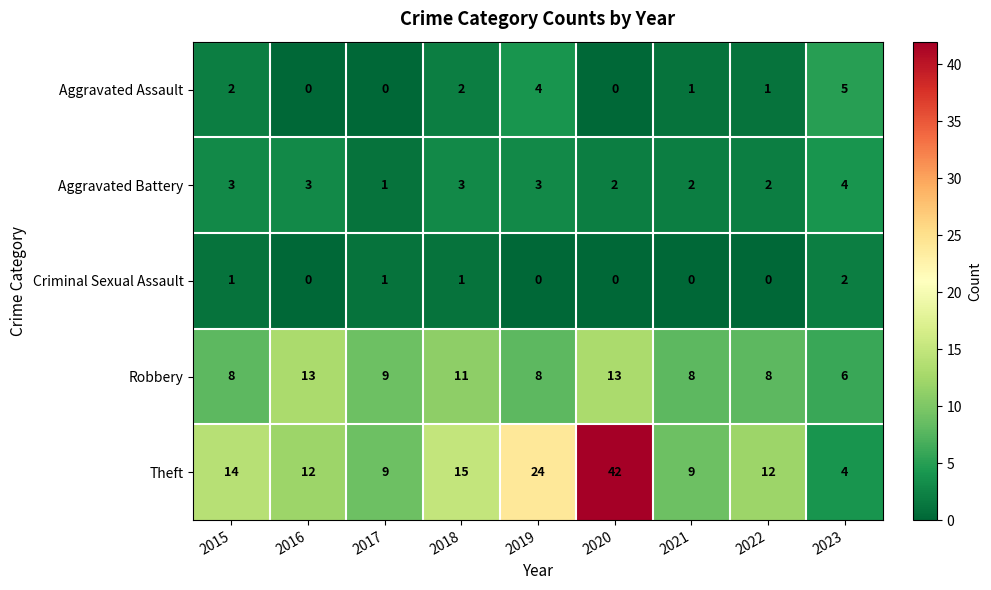

What is the difference between the highest and lowest values at 2022?

12